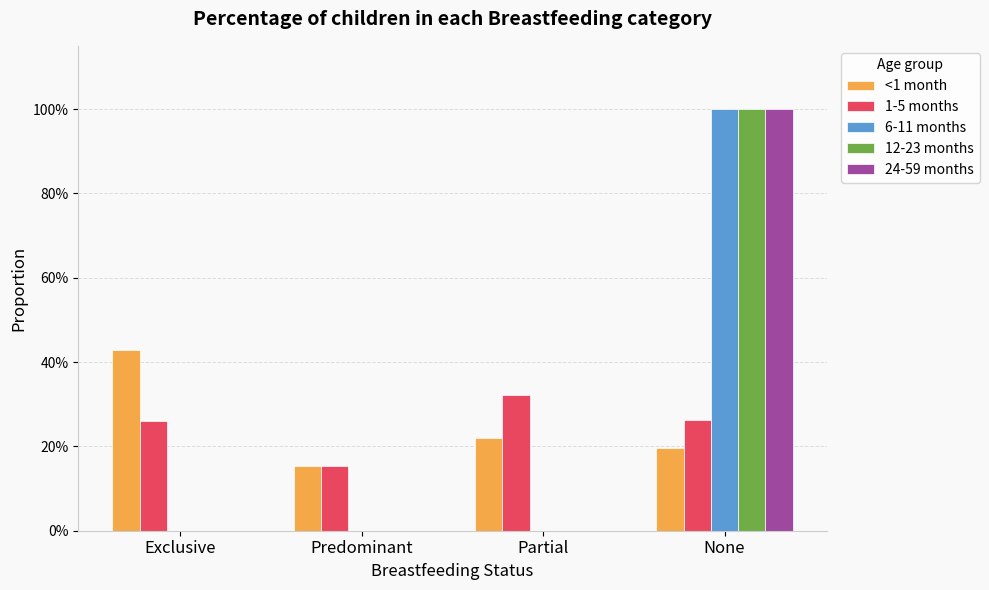

At which category does the chart reach its minimum across all series?

Exclusive